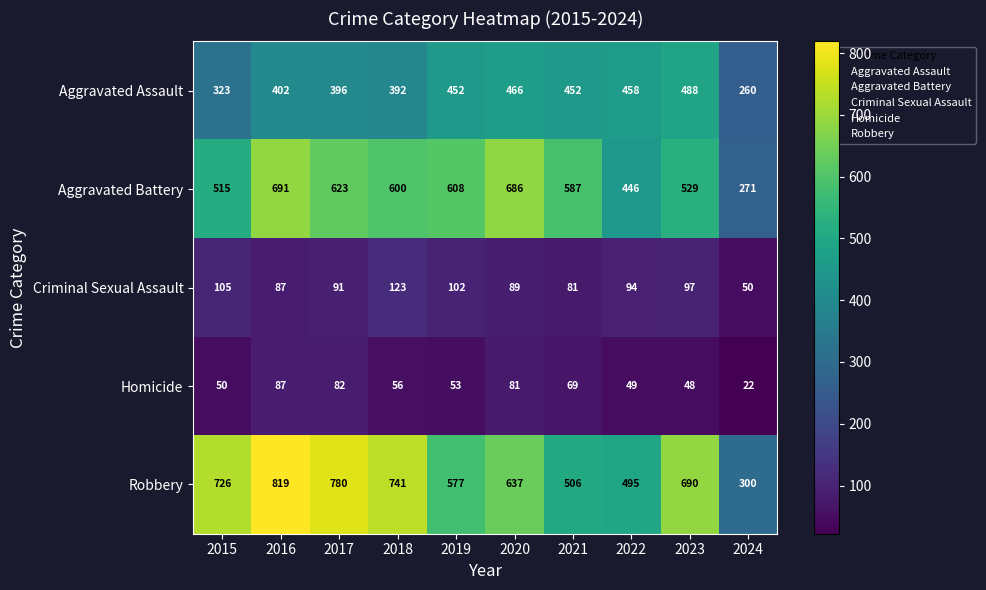

The value of Robbery at 2021 is 506. True or false?

True